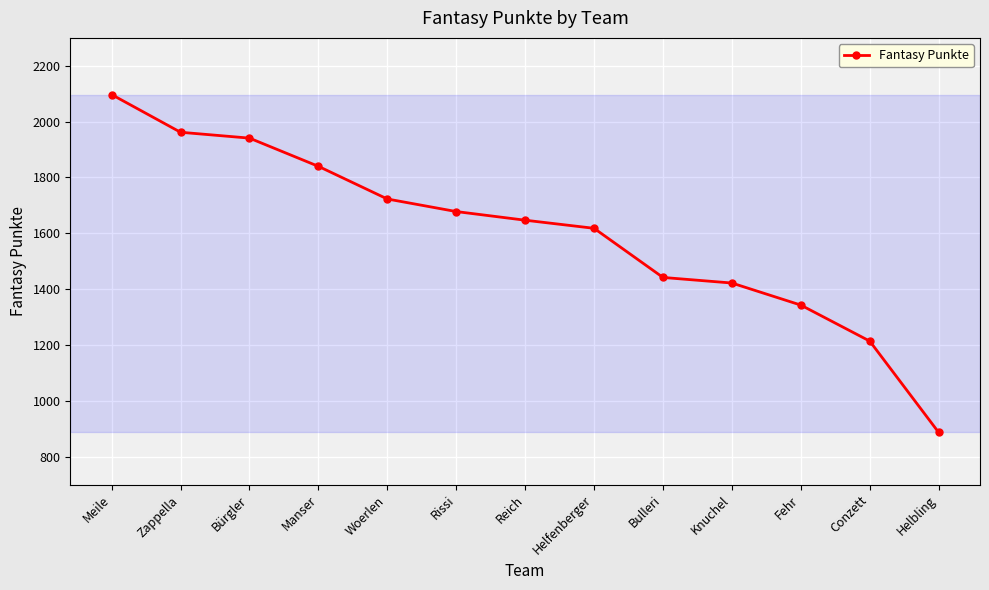

True or false: the data shows 1962 at Zappella.

True